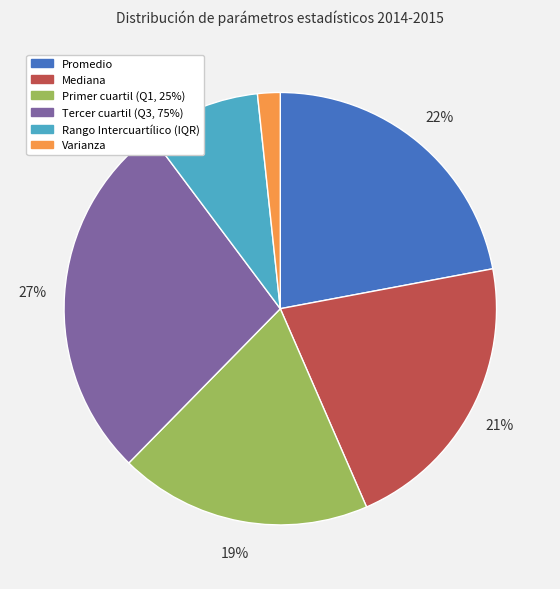

Between Tercer cuartil (Q3, 75%) and Mediana, which is larger?

Tercer cuartil (Q3, 75%)